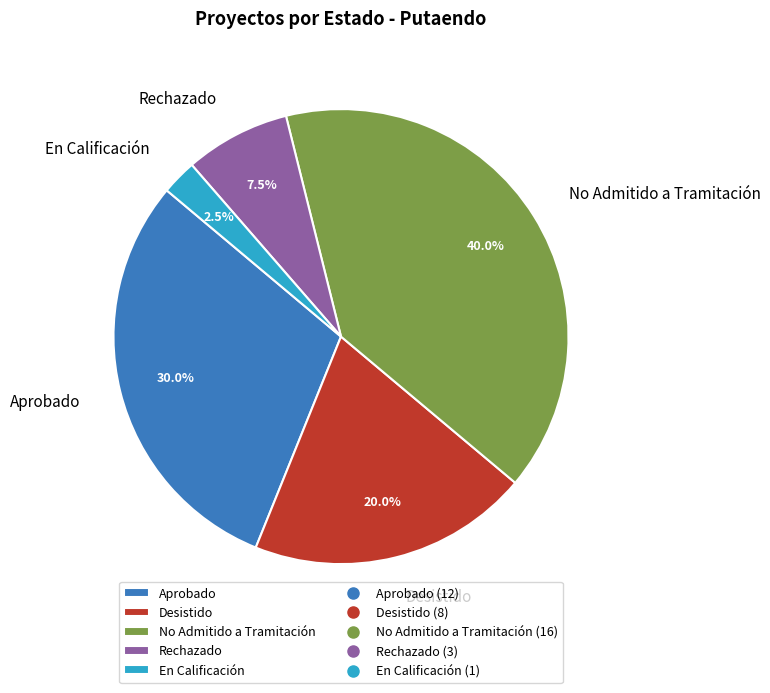

How many slices are in this pie chart?

5